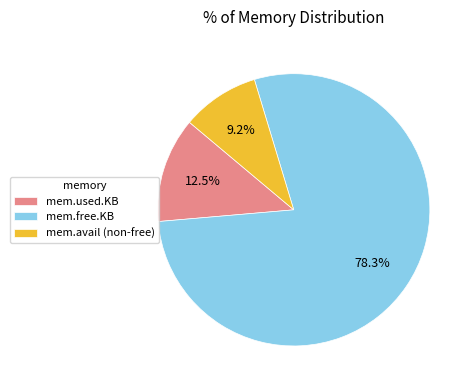

Between mem.avail (non-free) and mem.used.KB, which is larger?

mem.used.KB